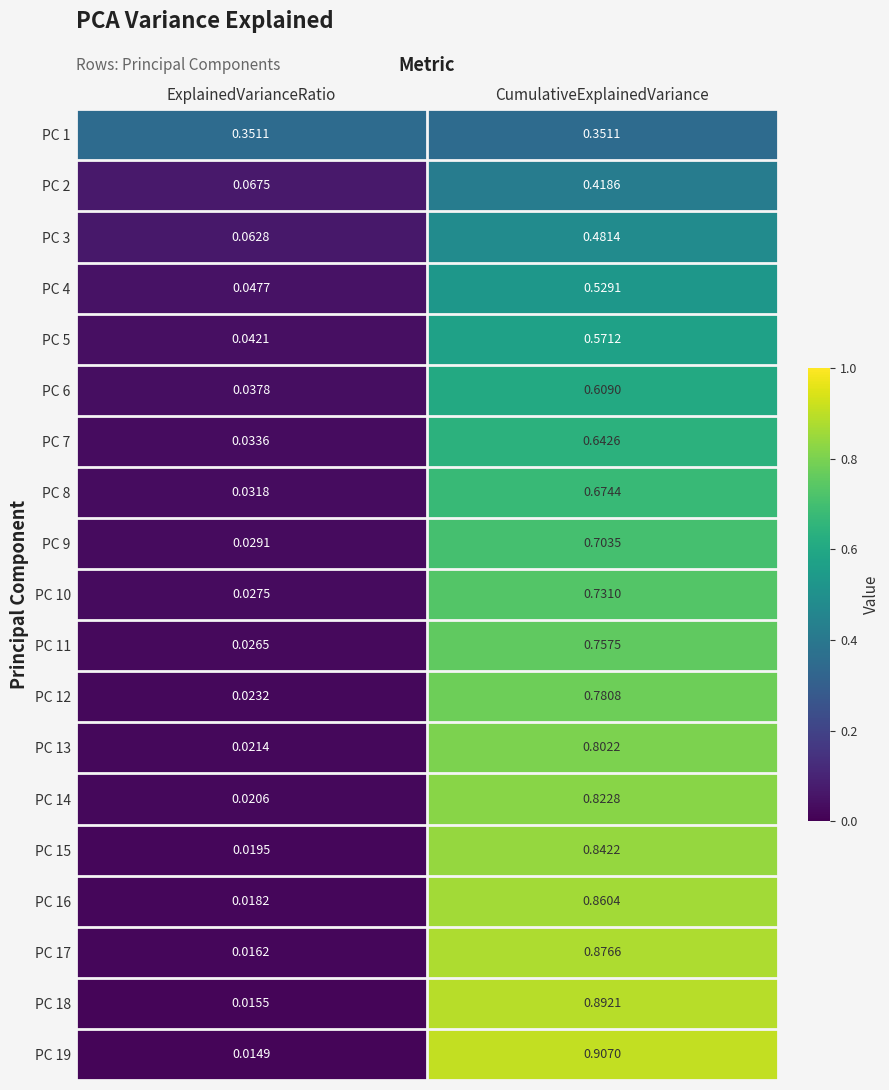

Is the value of PC 17 at ExplainedVarianceRatio greater than the value of PC 16 at ExplainedVarianceRatio?

No